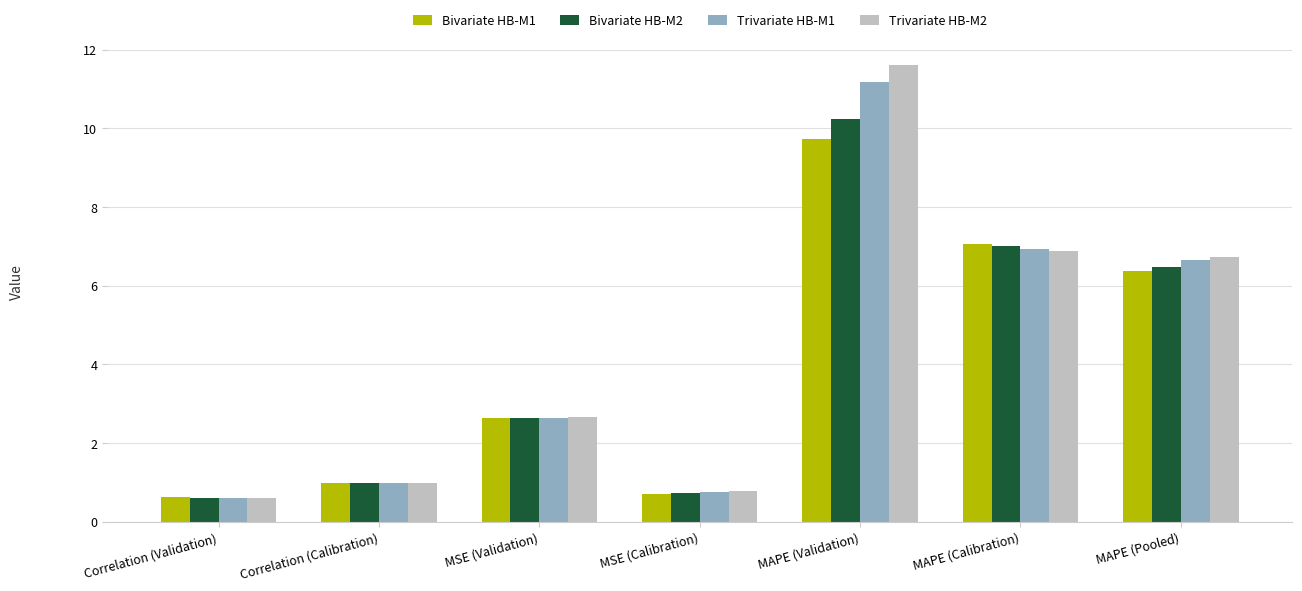

How many series are shown in this chart?

4